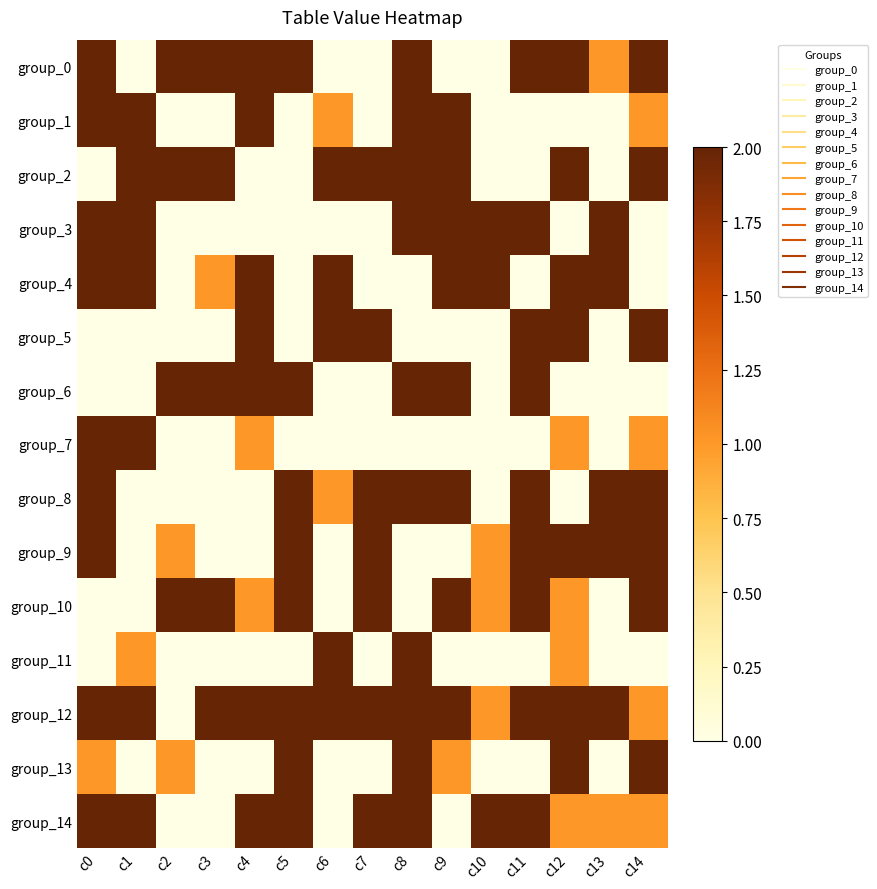

At which category is the sum across all series the highest?

c8